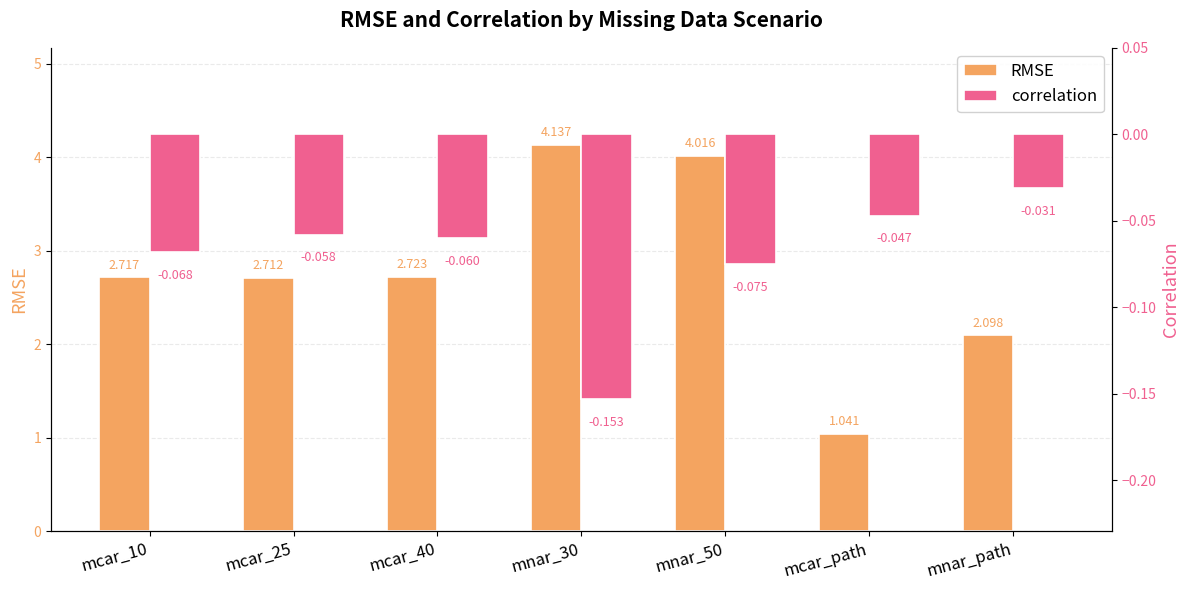

Which category has the lowest value across all series?

mnar_30